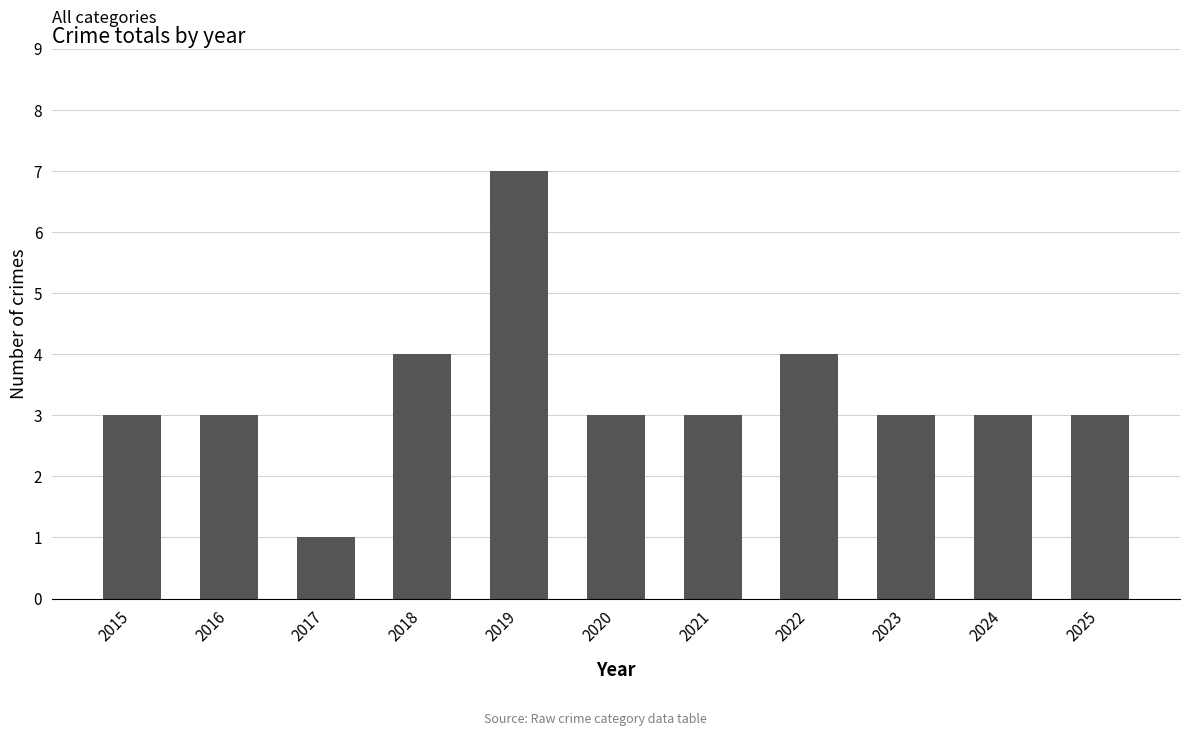

What is the ratio of the value at 2015 to the value at 2021?

1.0